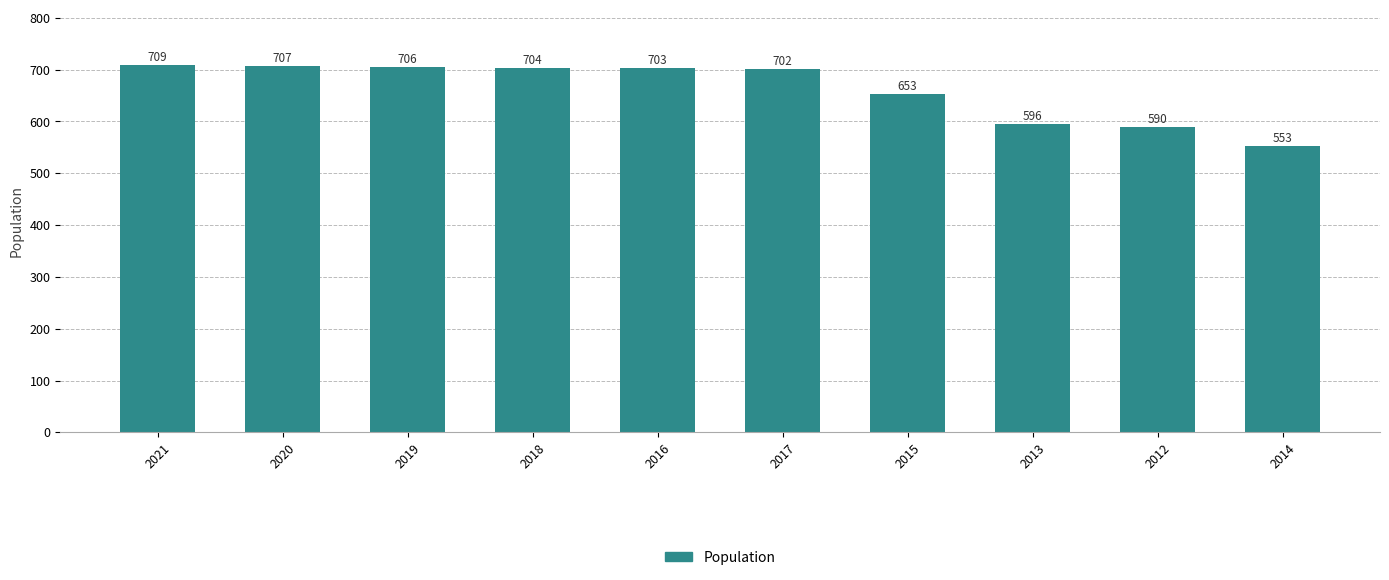

Reading left to right, extract all data points from this chart.

2021=709	2020=707	2019=706	2018=704	2016=703	2017=702	2015=653	2013=596	2012=590	2014=553